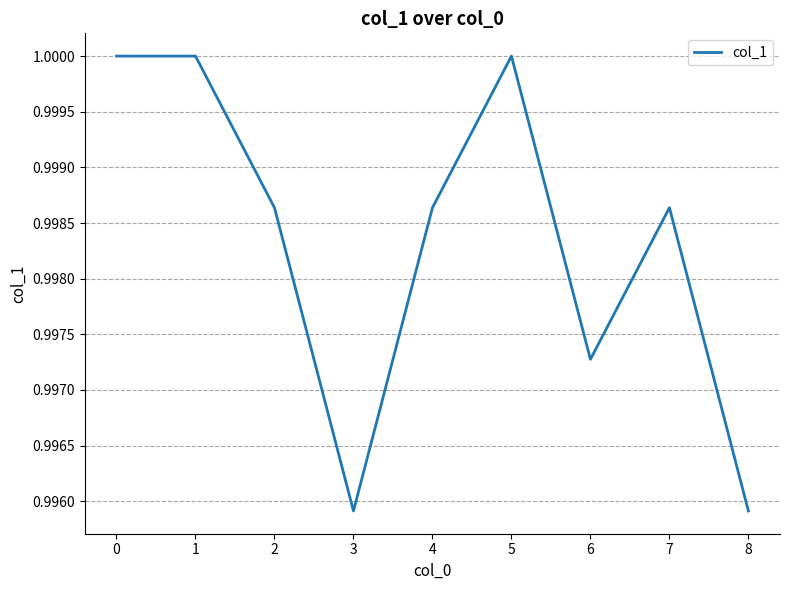

The value at 5 is 1.0. True or false?

True